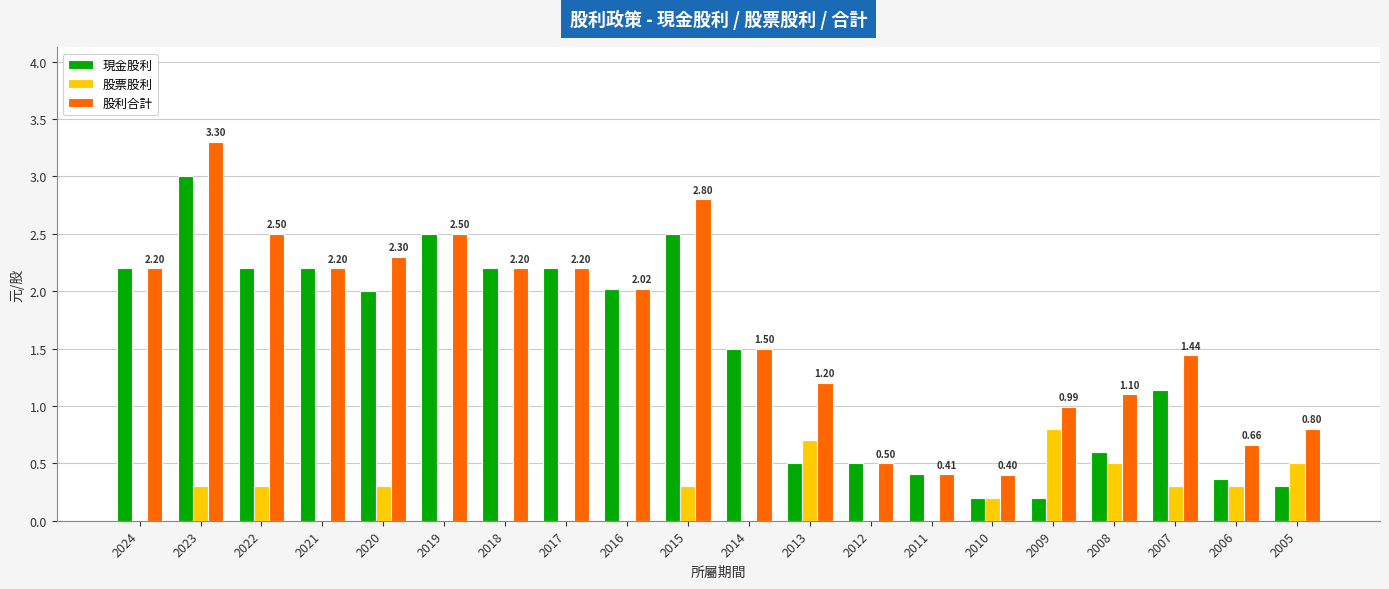

What is the average value of the 現金股利 series?

1.4